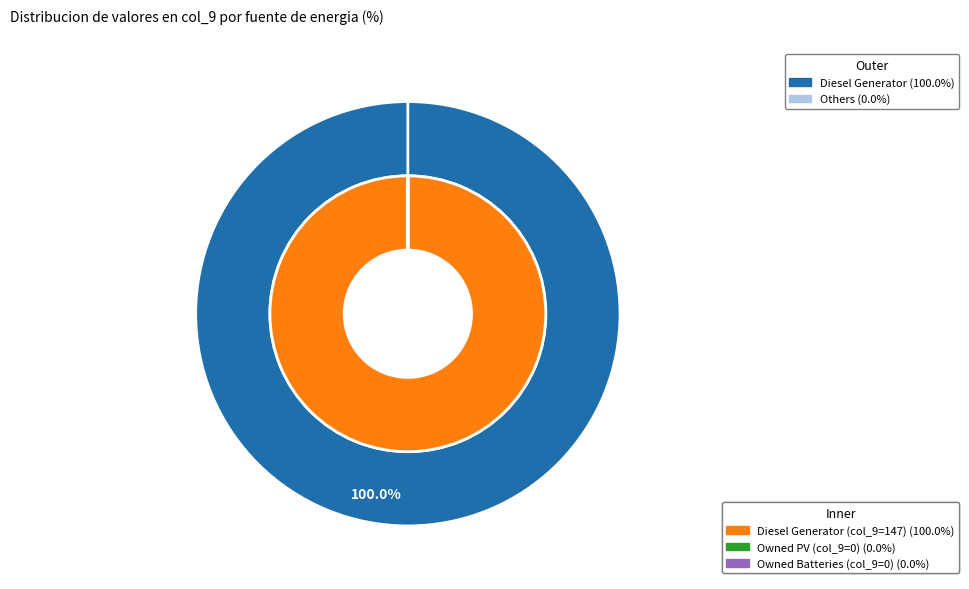

What percentage is the Diesel Generator slice, to the nearest percent?

100%